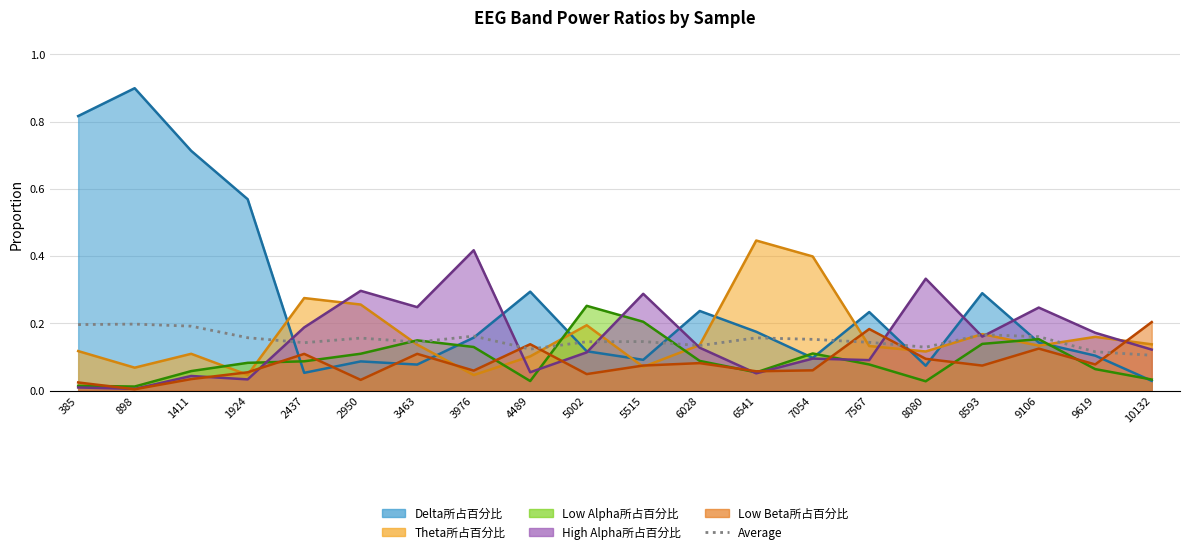

Reading left to right, what are all the values shown in this chart?

385=0.2	898=0.2	1411=0.2	1924=0.2	2437=0.1	2950=0.2	3463=0.1	3976=0.2	4489=0.1	5002=0.1	5515=0.1	6028=0.1	6541=0.2	7054=0.2	7567=0.1	8080=0.1	8593=0.2	9106=0.2	9619=0.1	10132=0.1